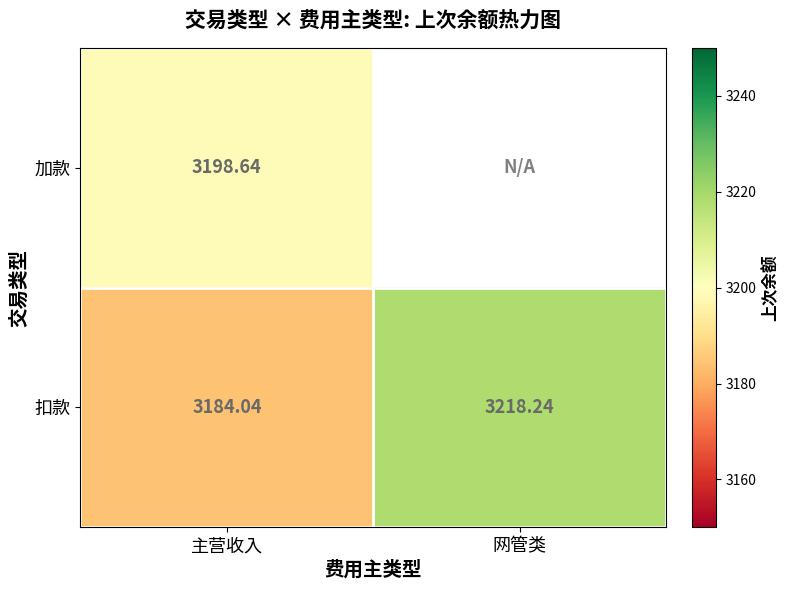

Where is 扣款 nearest to the value 3201?

主营收入